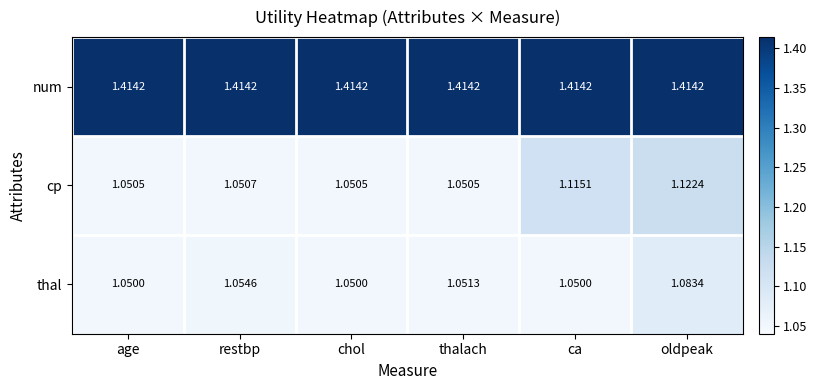

Count the number of categories in the chart.

6